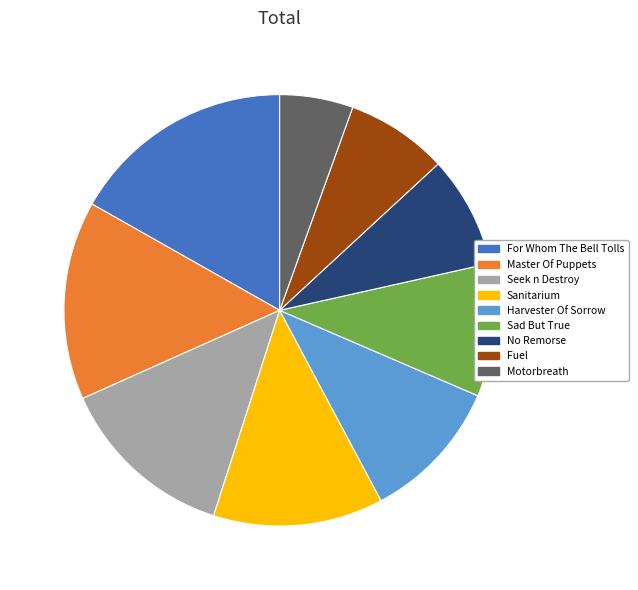

Which category has the biggest portion of the pie?

For Whom The Bell Tolls